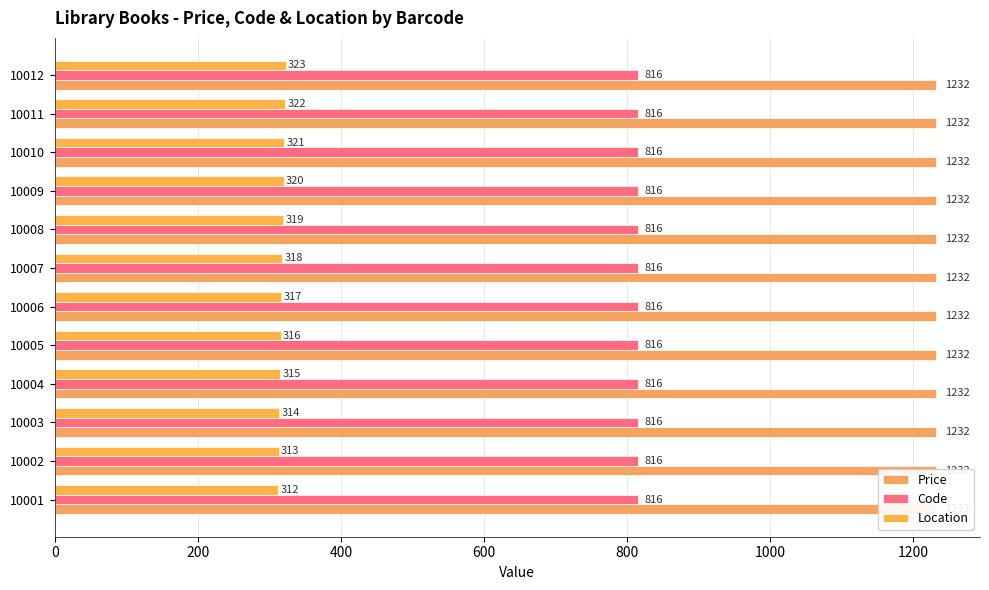

What is the greatest value displayed?

323.0